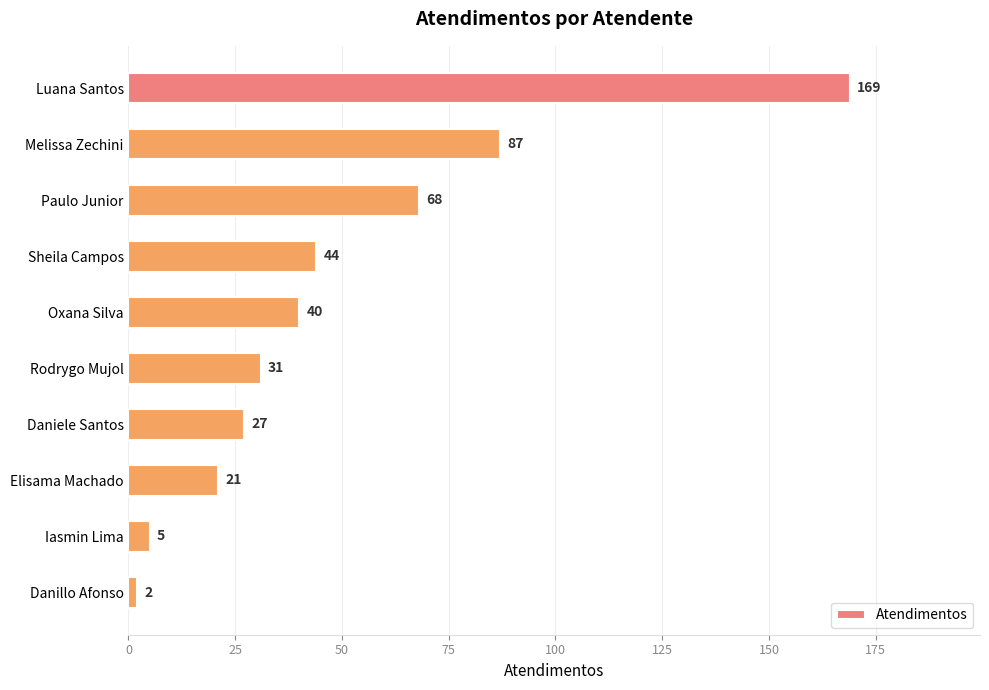

Rank the categories by value from lowest to highest.

Danillo Afonso, Iasmin Lima, Elisama Machado, Daniele Santos, Rodrygo Mujol, Oxana Silva, Sheila Campos, Paulo Junior, Melissa Zechini, Luana Santos